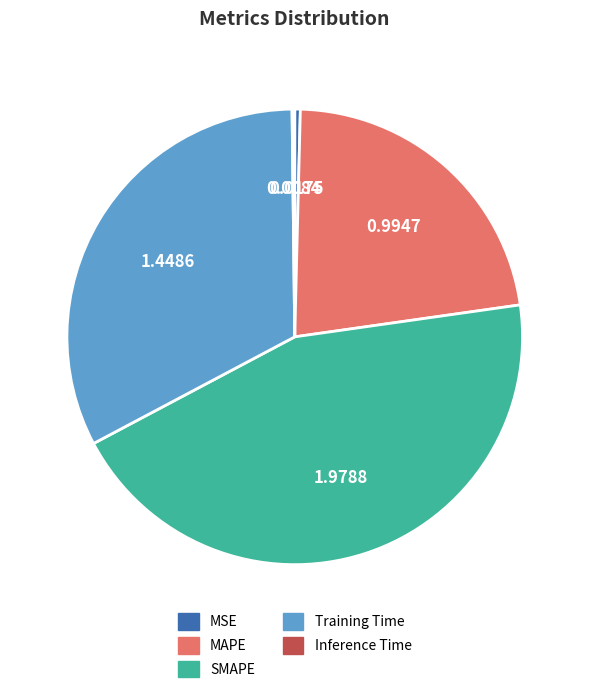

Between MSE and MAPE, which is larger?

MAPE